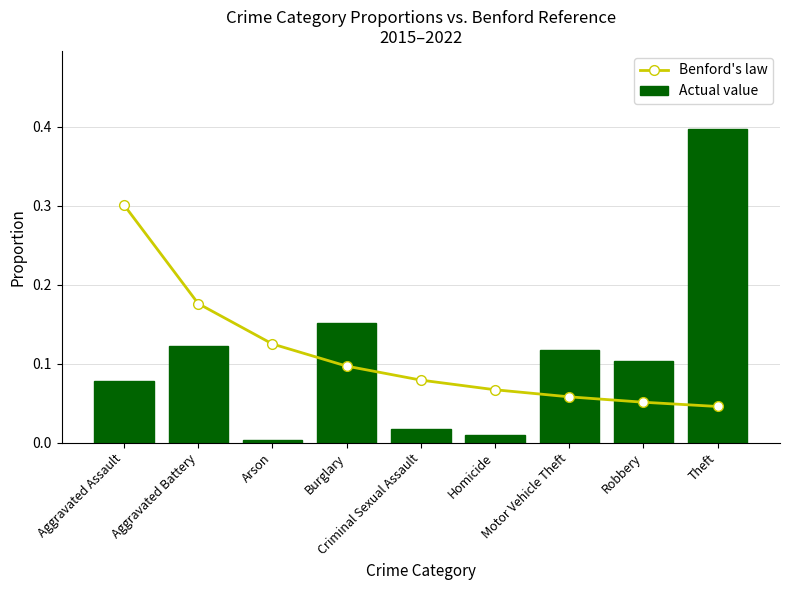

What is the label of the 5th bar from the left?

Criminal Sexual Assault